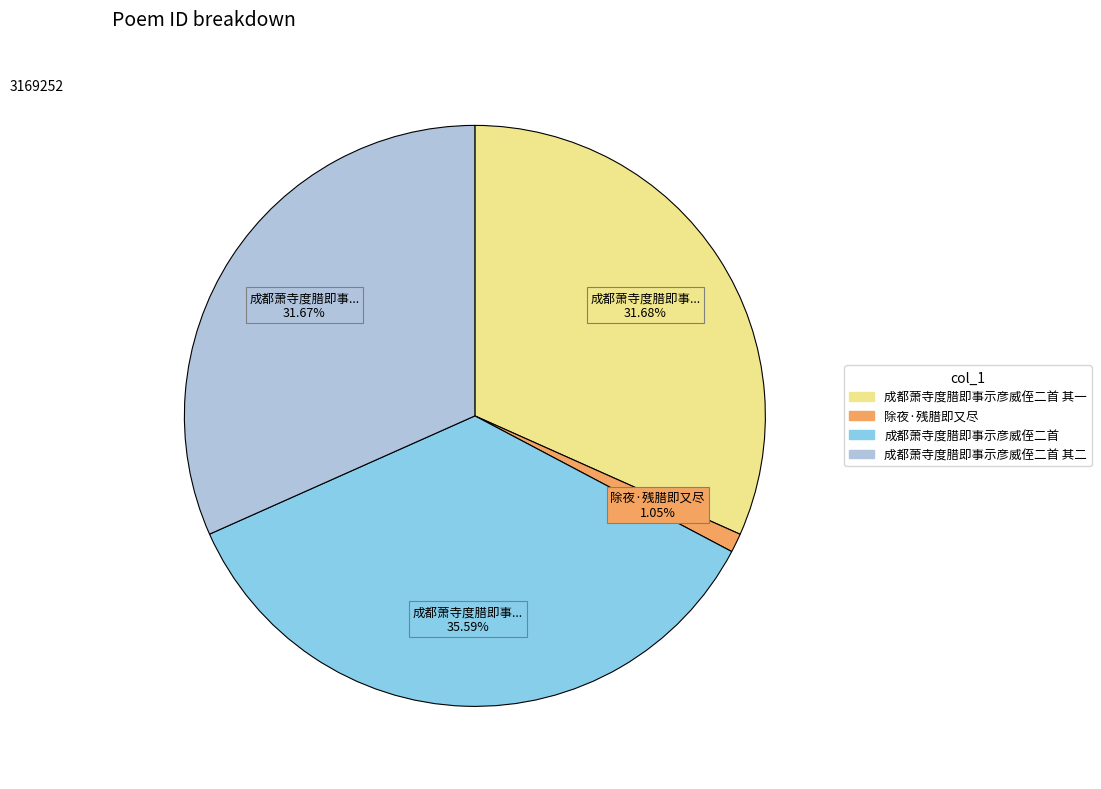

Is there a majority slice in this chart?

No